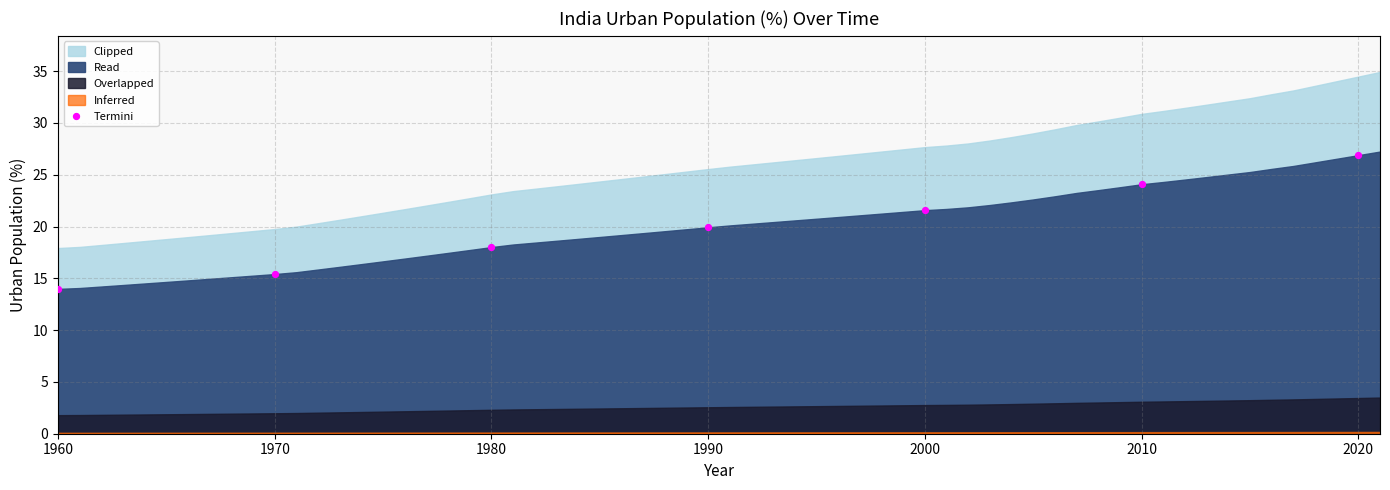

What is the range of Y values (max minus min)?

12.9